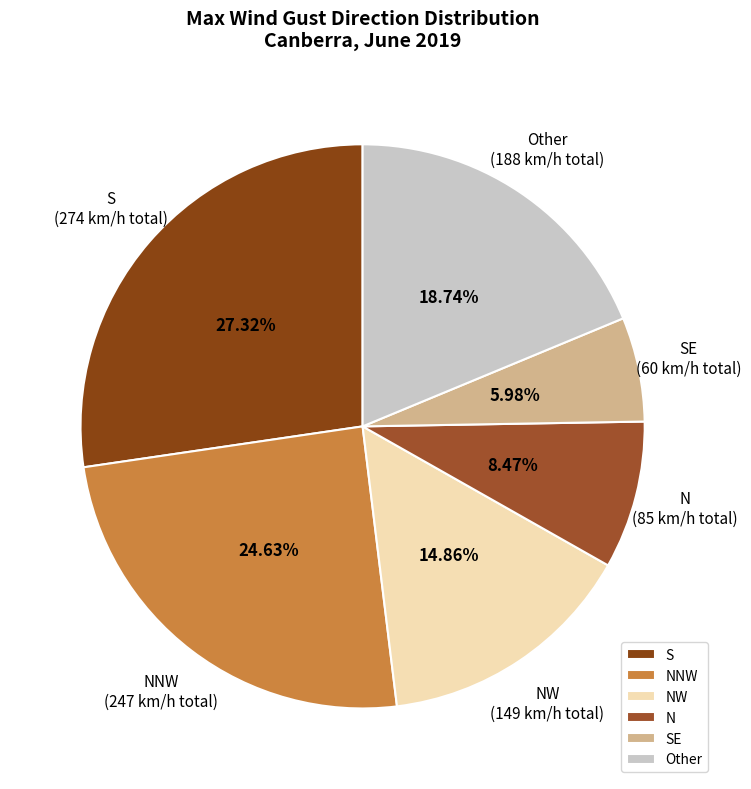

Which slice is the largest?

S